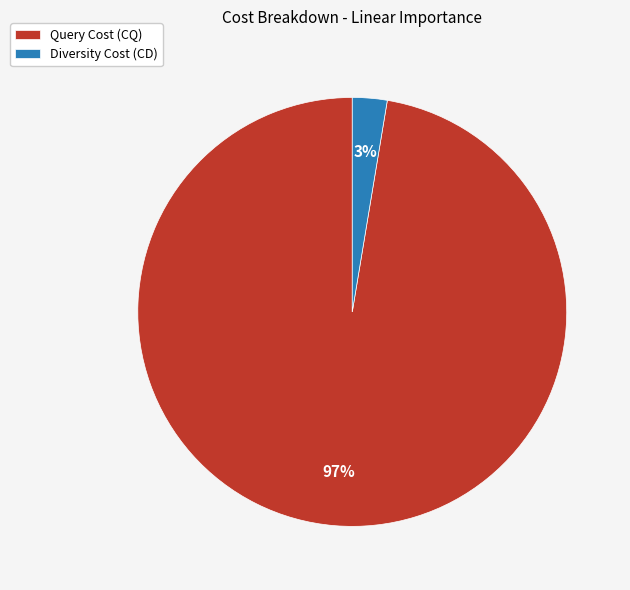

Which category has the biggest portion of the pie?

Query Cost (CQ)